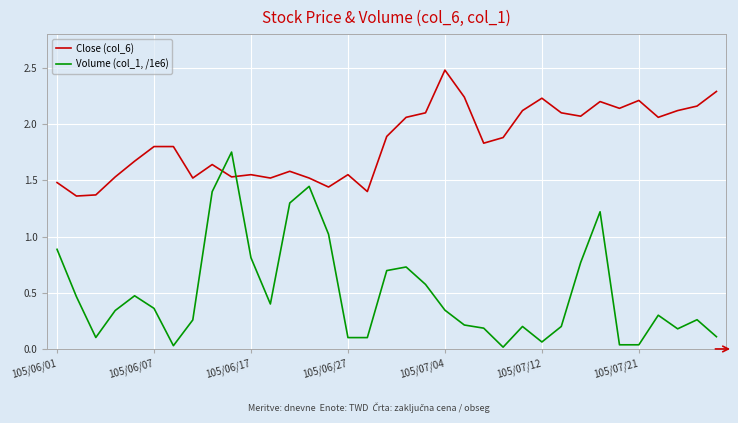

What is the maximum value for Close (col_6)?

2.5